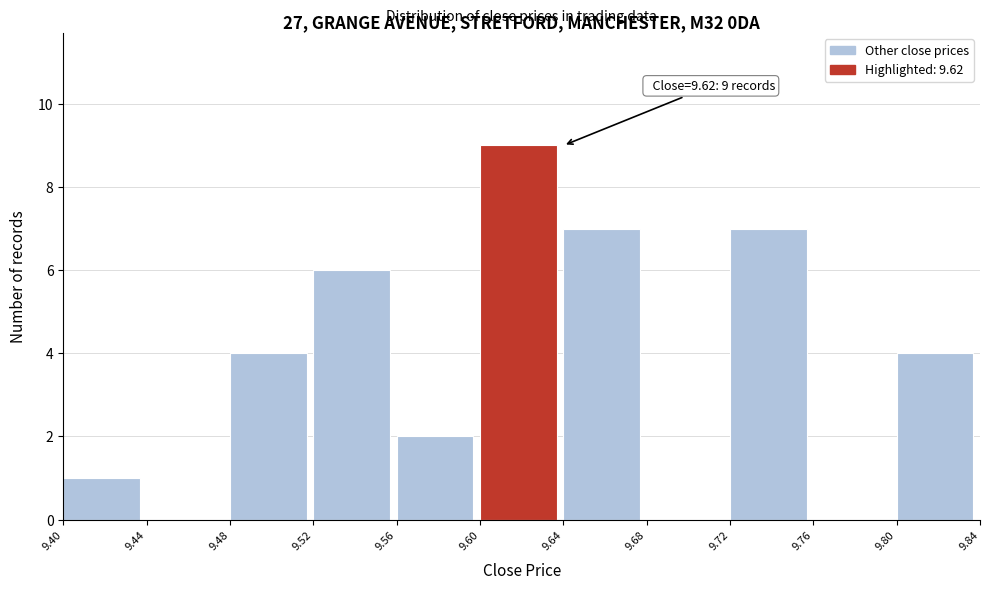

Over which range of the x-axis is the bar tallest?

9.60 to 9.64